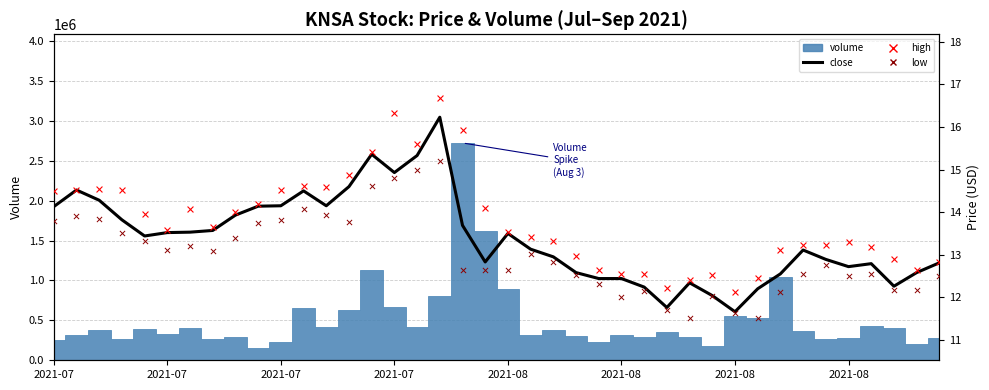

Which series has the widest spread of Y values?

close